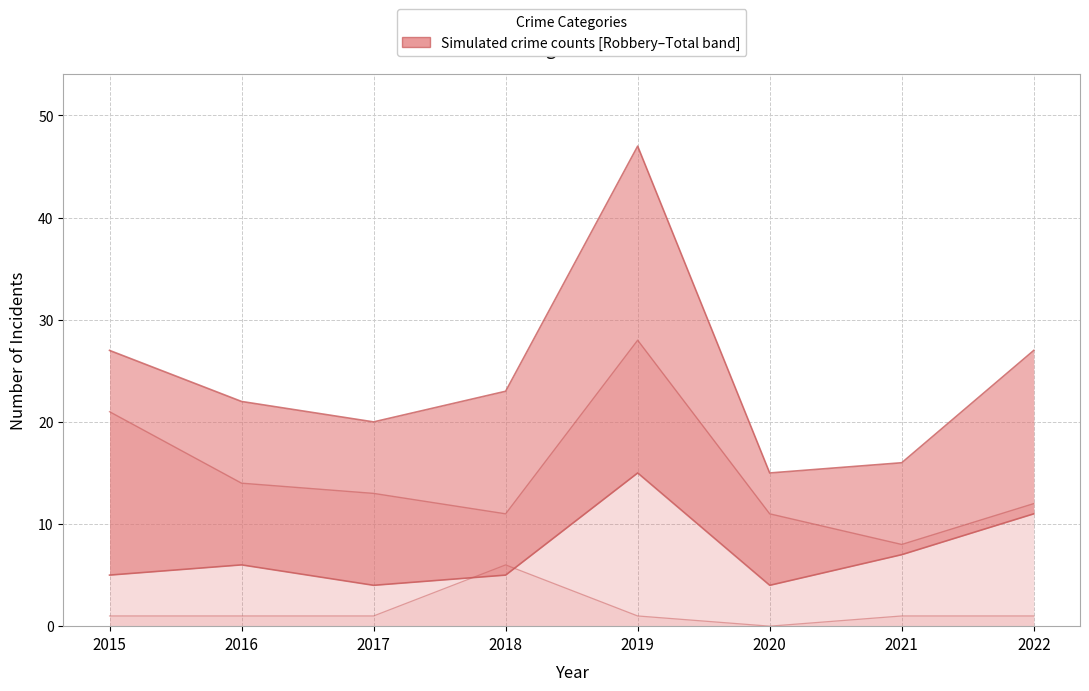

What is the value of the Total point at the 2nd from the left?

22